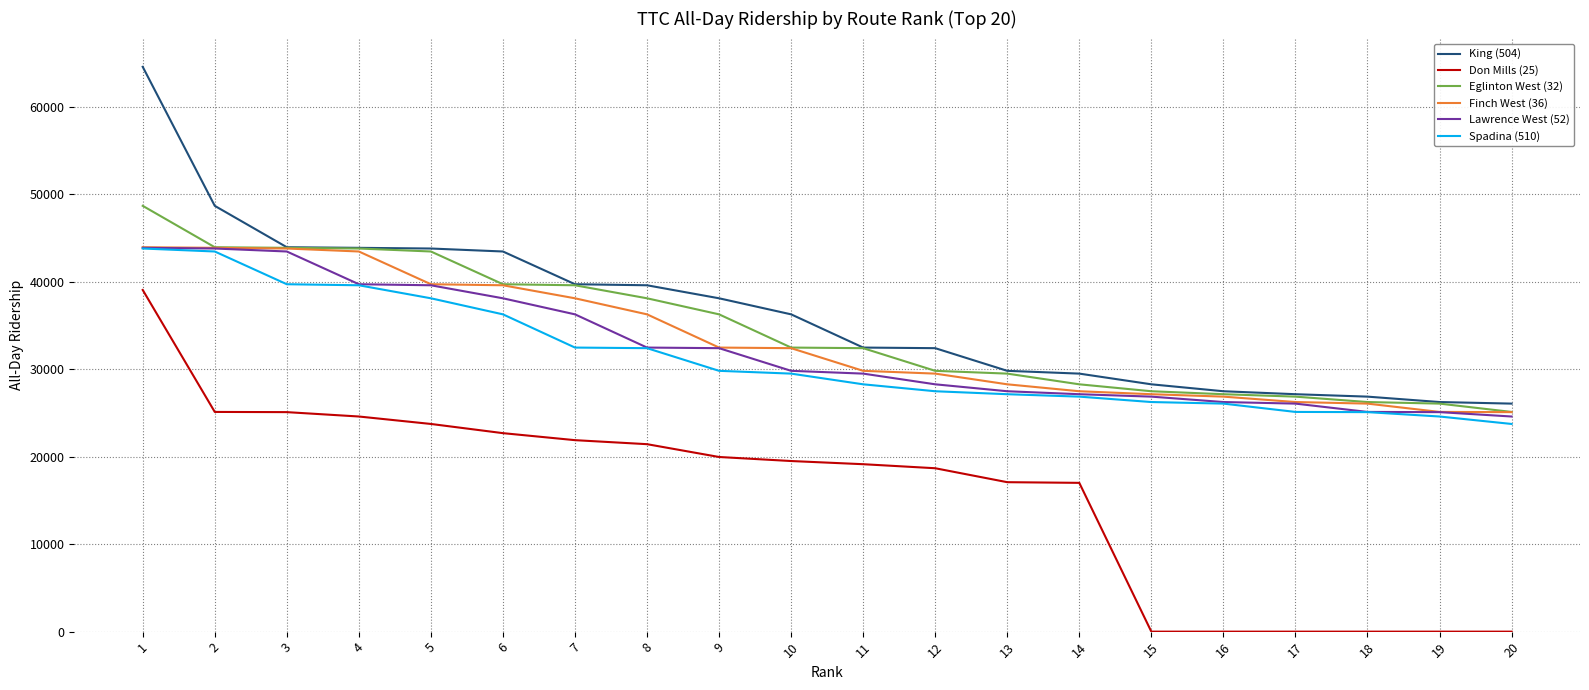

Is it true that Lawrence West (52) equals 47347 at 12?

False